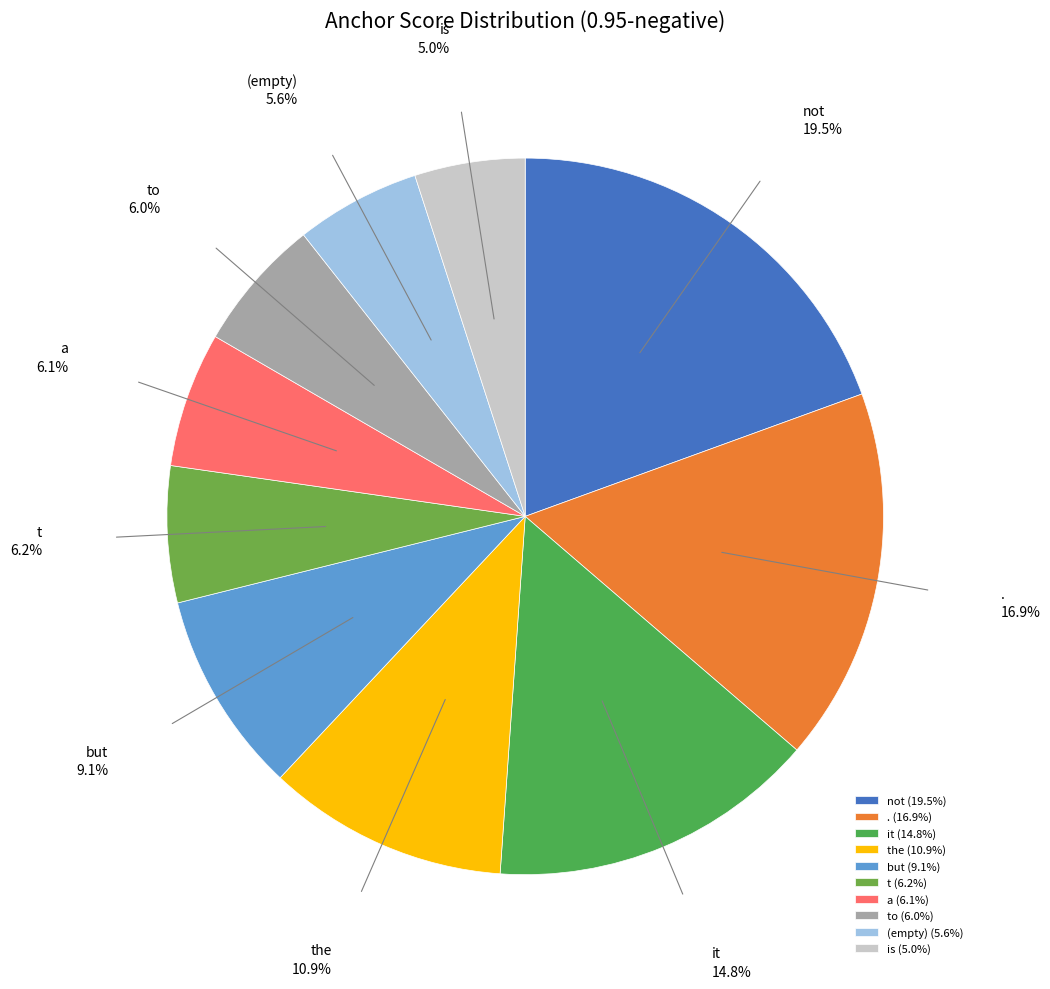

True or false: the accounts for 1% of the total.

False